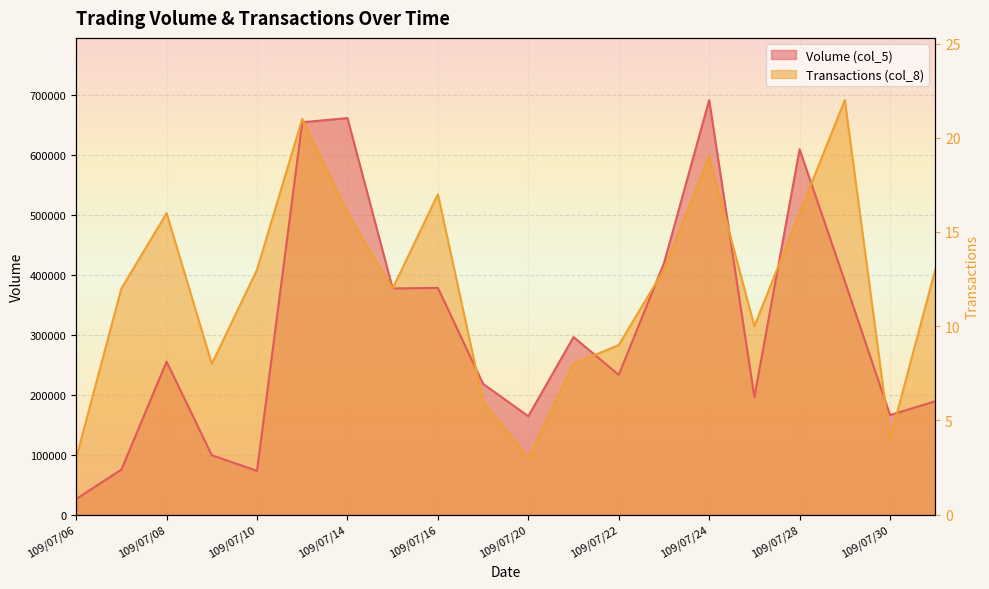

What is the difference between the second highest and minimum values in the Volume (col_5) series?

635000.0